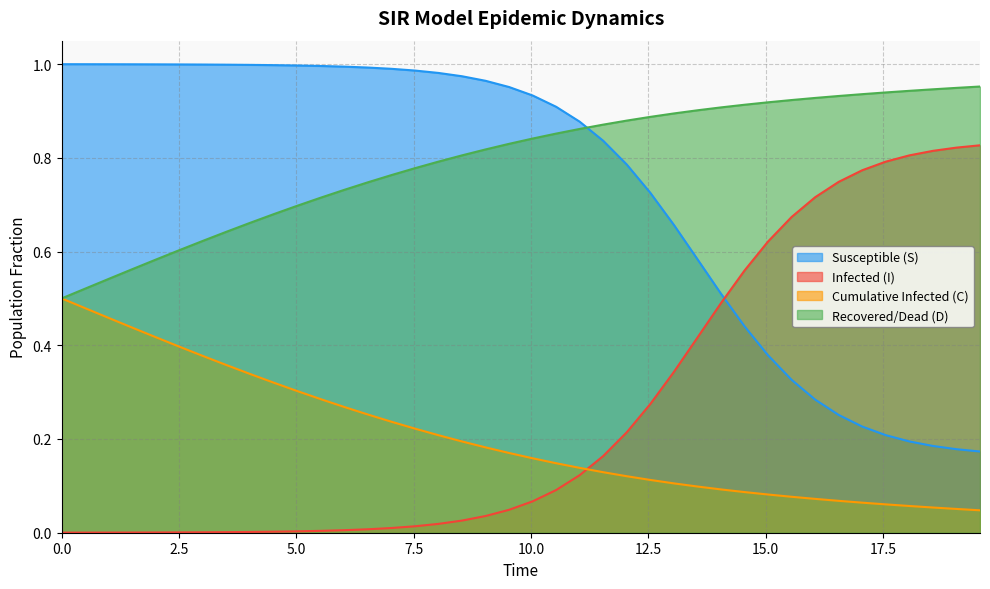

List the series in order of their peak value, lowest first.

Cumulative Infected (C), Infected (I), Recovered/Dead (D), Susceptible (S)